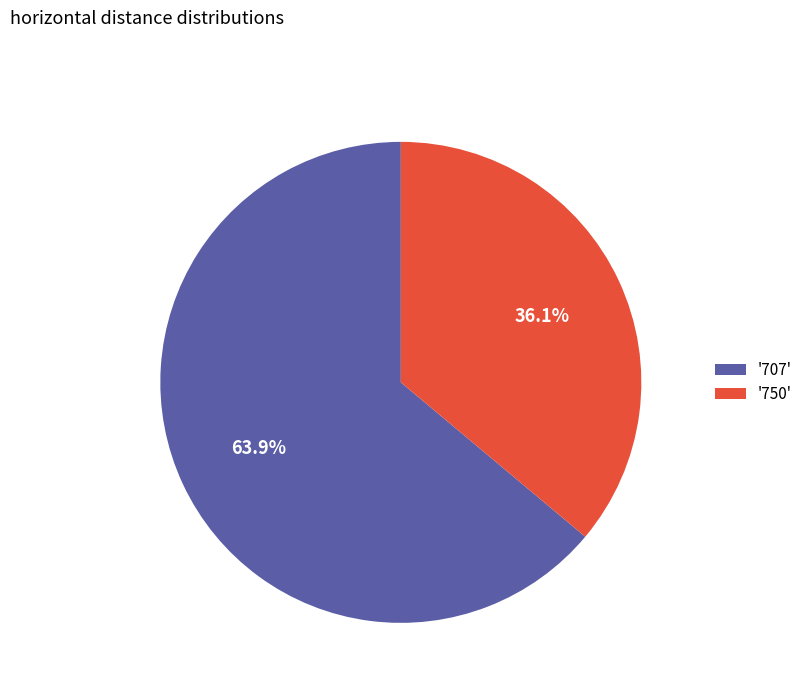

To the nearest percent, what is the average slice percentage?

50%